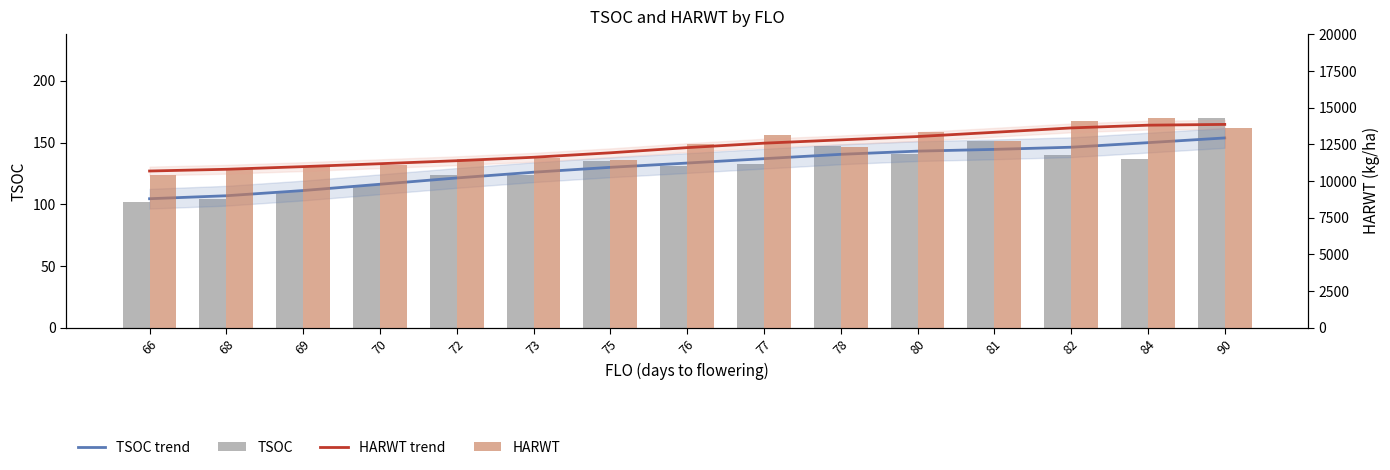

Reading left to right, transcribe all the data shown in this chart.

TSOC trend: 66=104.5	68=106.9	69=111.2	70=116.2	72=121.4	73=126.0	75=130.0	76=133.4	77=137.0	78=140.5	80=143.1	81=144.5	82=146.3	84=150.0	90=153.8
TSOC: 66=101.5	68=104.0	69=110.9	70=116.0	72=123.7	73=123.5	75=135.5	76=131.0	77=133.0	78=147.0	80=141.0	81=151.0	82=140.0	84=136.7	90=170.0
HARWT trend: 66=10680.7	68=10798.6	69=10979.5	70=11177.9	72=11382.8	73=11617.3	75=11922.1	76=12274.7	77=12578.5	78=12803.7	80=13030.2	81=13320.2	82=13618.5	84=13805.3	90=13858.4
HARWT: 66=10414.0	68=10854.0	69=10999.7	70=11080.0	72=11495.3	73=11570.0	75=11464.0	76=12517.0	77=13117.0	78=12284.0	80=13329.0	81=12724.3	82=14094.0	84=14299.0	90=13607.0